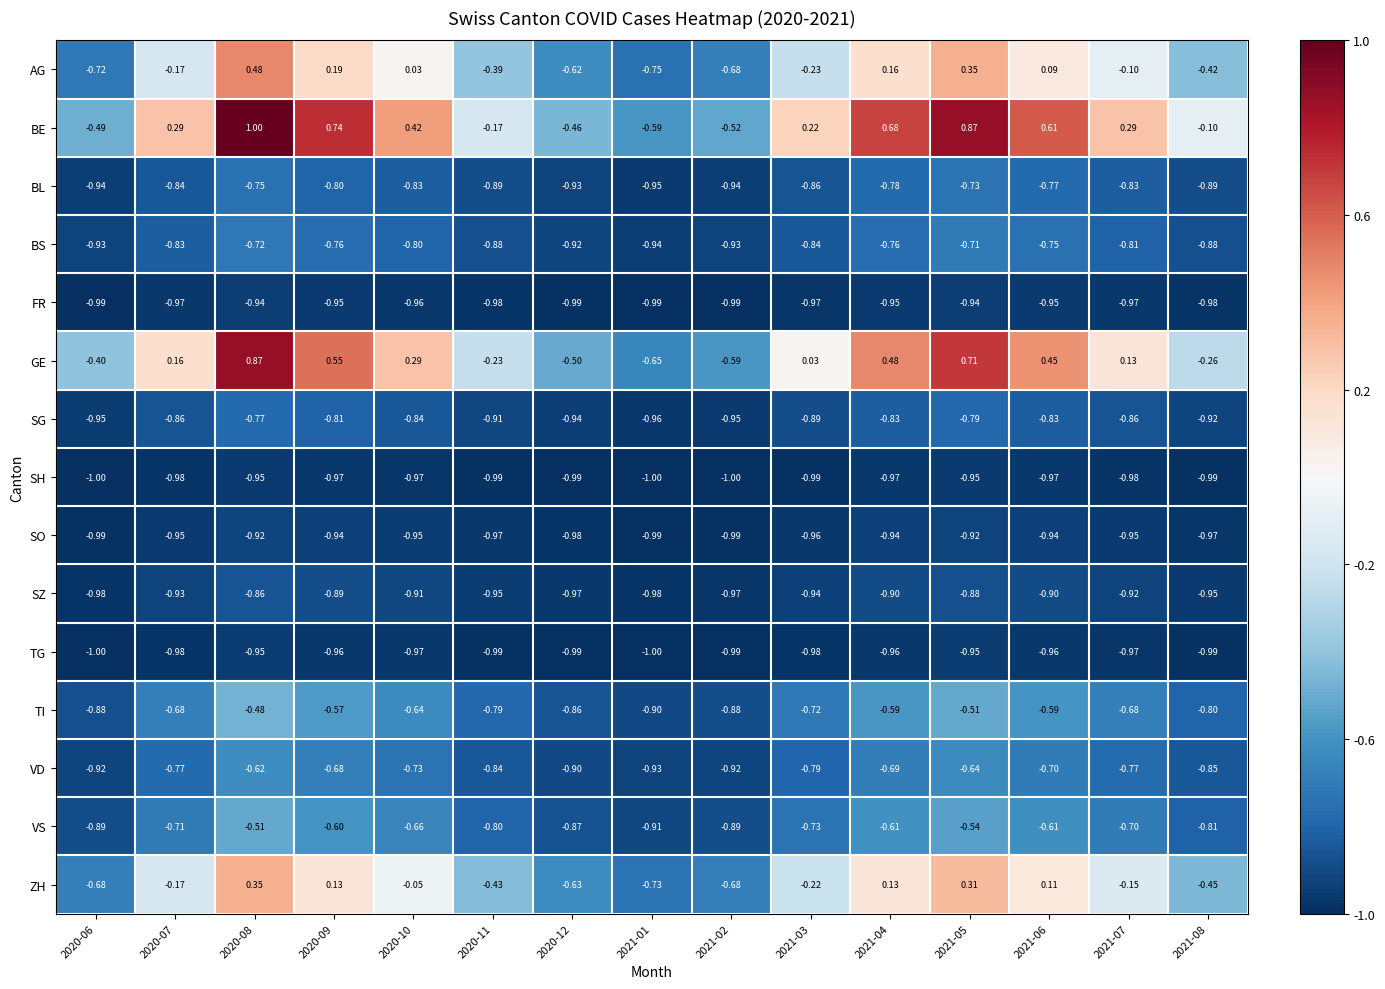

Is the value of BS at 2020-06 greater than the value of VS at 2020-11?

No